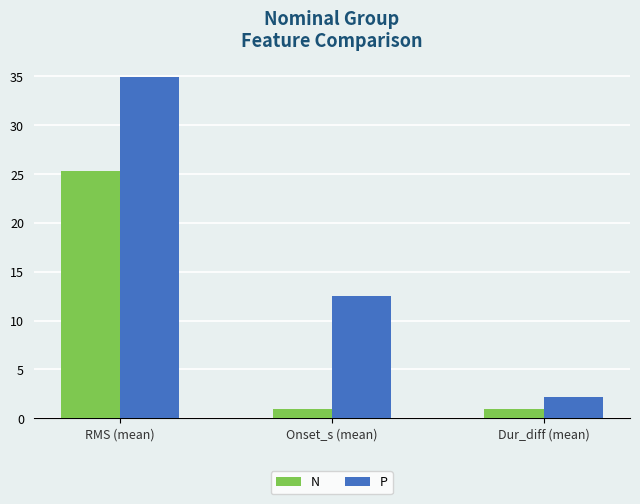

The value of N at RMS (mean) is 17.0. True or false?

False